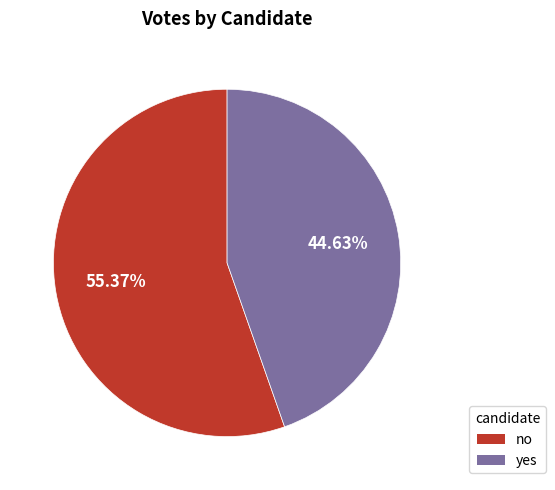

How many segments does this pie chart have?

2